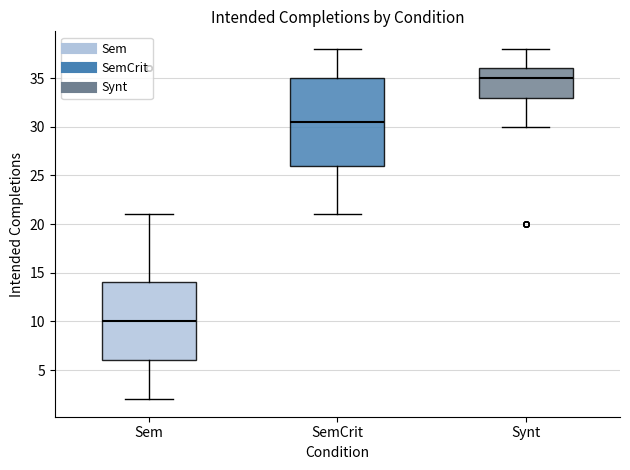

Reading left to right, read every box against the y-axis: the position of its median line, the range the box covers, and the ends of its whiskers. The values are not printed on the chart, so give them approximately, as read against the axis.

Sem: median 10.0, box 6.0 to 14.0, whiskers 2.0 to 21.0
SemCrit: median 30.5, box 26.0 to 35.0, whiskers 21.0 to 38.0
Synt: median 35.0, box 33.0 to 36.0, whiskers 30.0 to 38.0